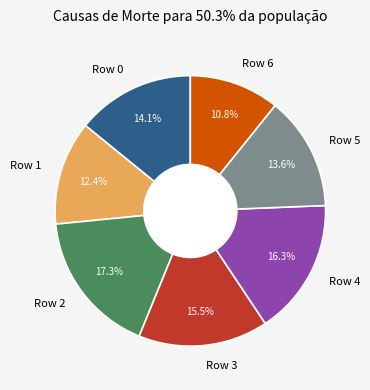

Is it true that Row 4 is 16% of the pie?

True